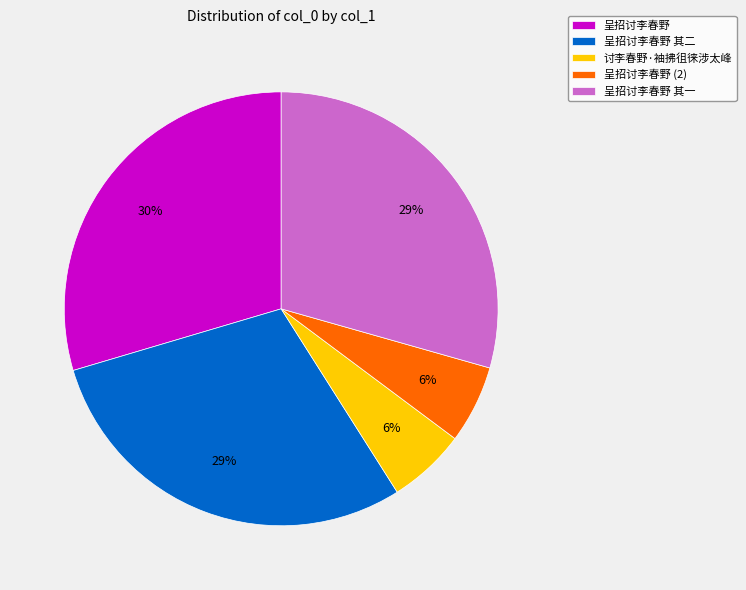

Count the number of slices in the pie.

5